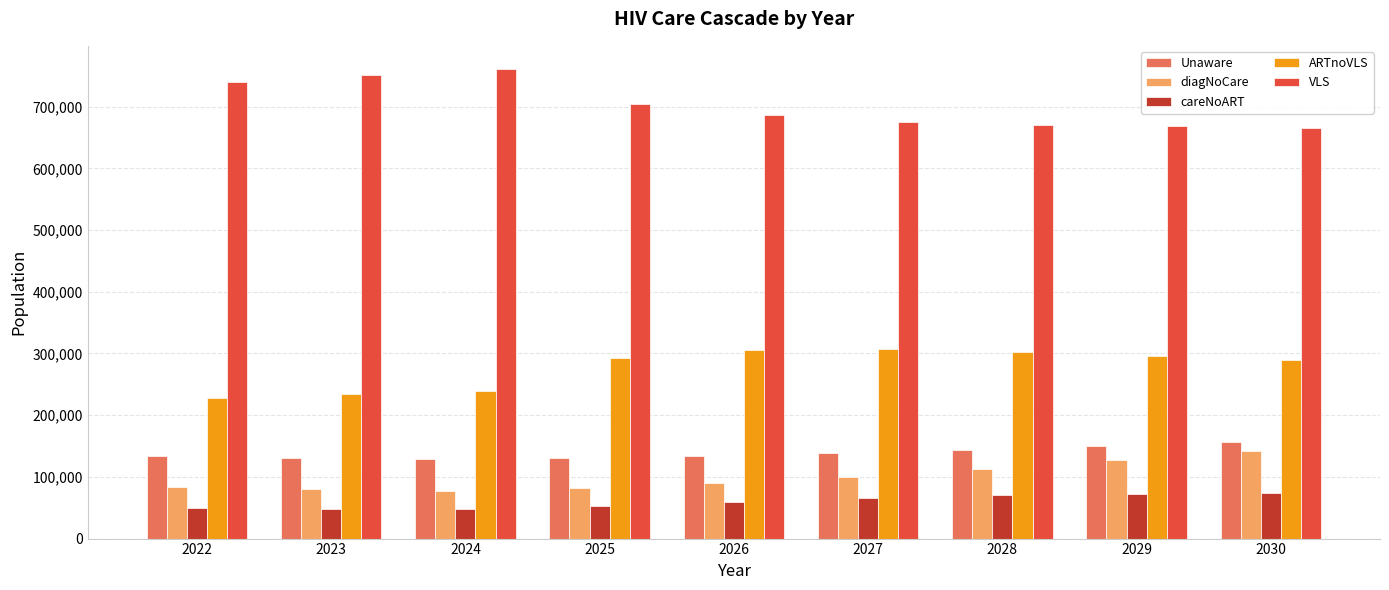

The value of Unaware at 2025 is 83606. True or false?

False